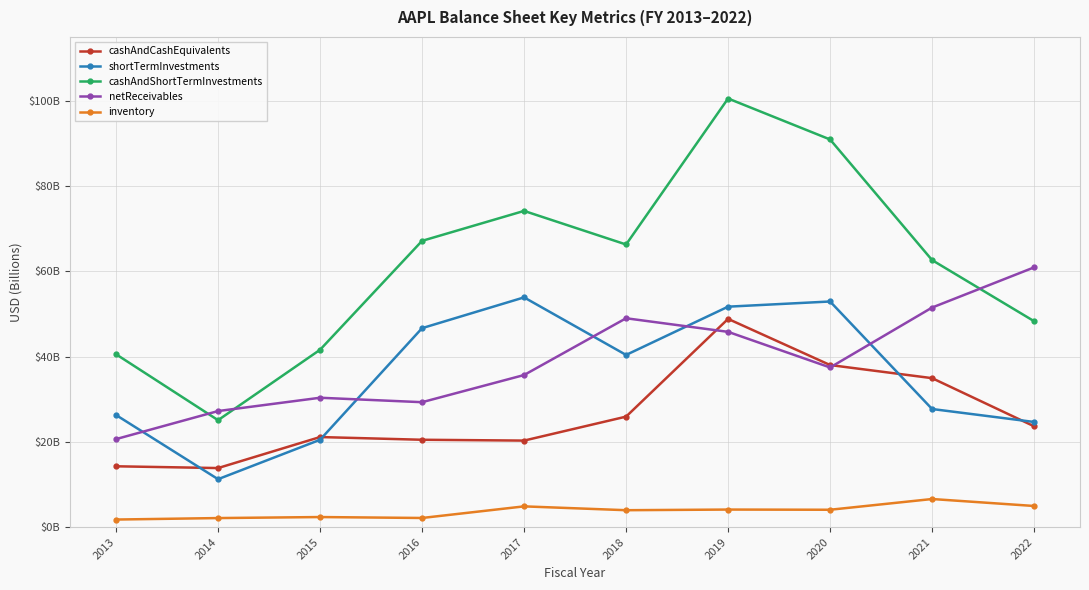

Does the chart have visible grid lines?

Yes